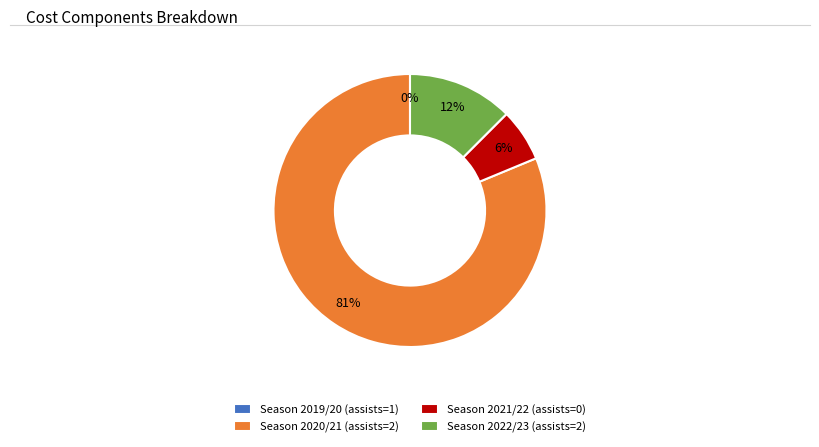

Rank the categories by value from highest to lowest.

Season 2020/21 (assists=2), Season 2022/23 (assists=2), Season 2021/22 (assists=0), Season 2019/20 (assists=1)